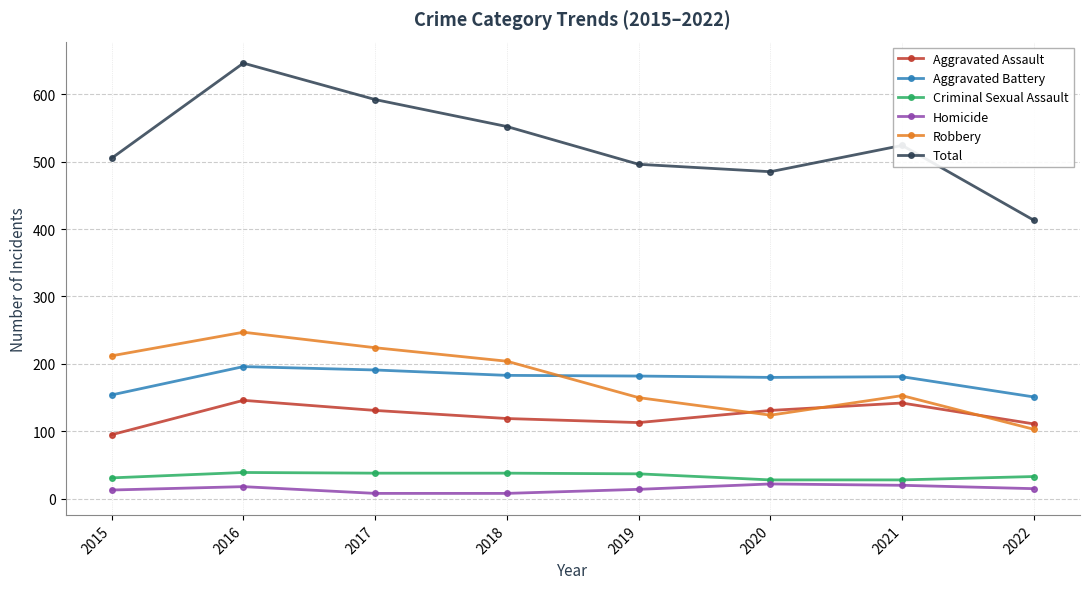

What are all the series names shown in the legend?

Aggravated Assault, Aggravated Battery, Criminal Sexual Assault, Homicide, Robbery, Total